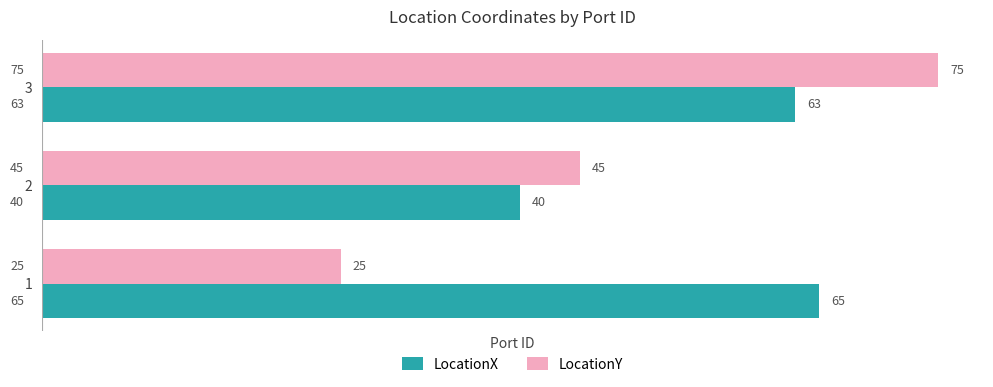

How many series are shown in this chart?

2